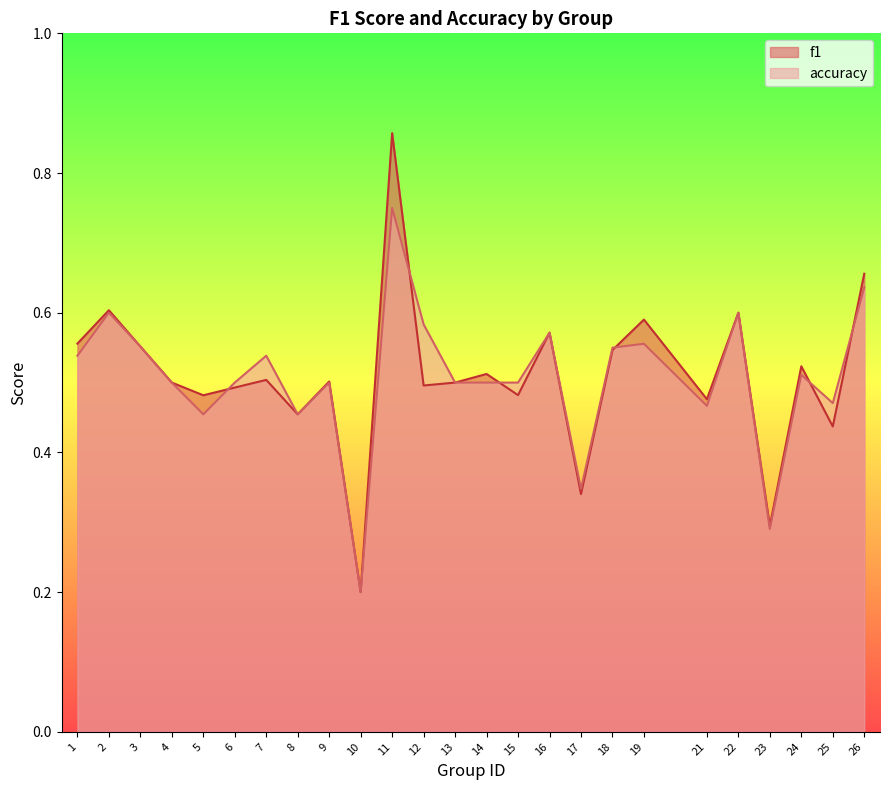

What is the value of the f1 point at the 25th from the left?

0.7